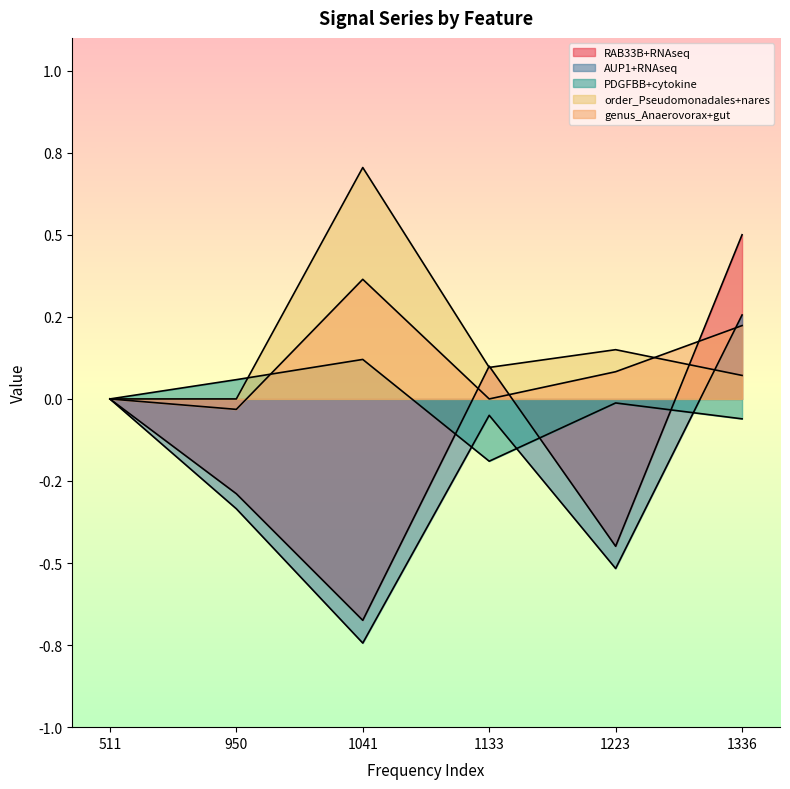

What is the value of the AUP1+RNAseq point at the 3rd from the left?

-0.7